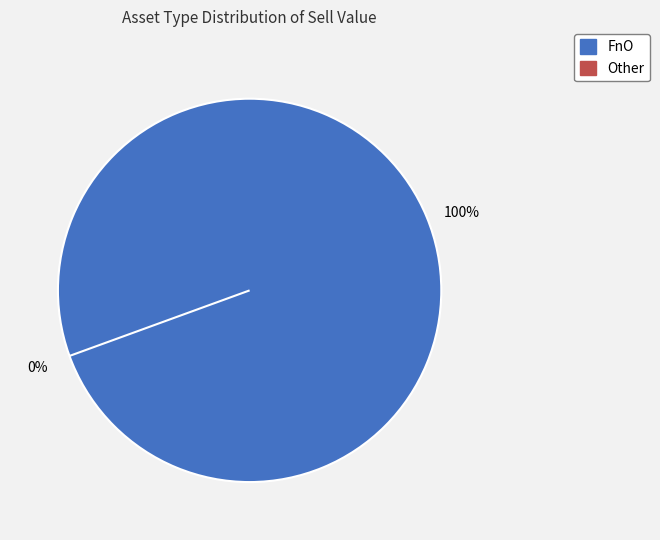

What is the change in value from FnO to Other?

-41596578.4